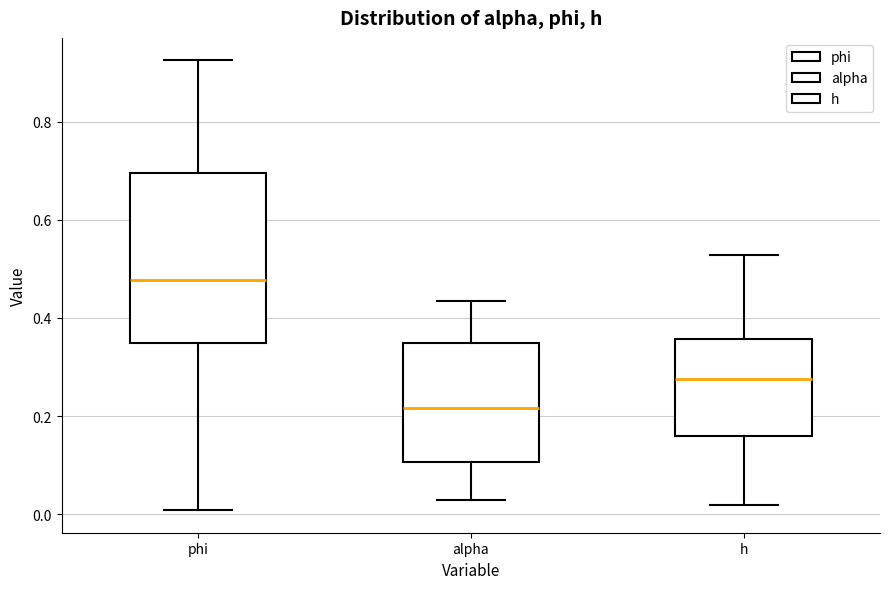

Which box has the lowest median line?

alpha